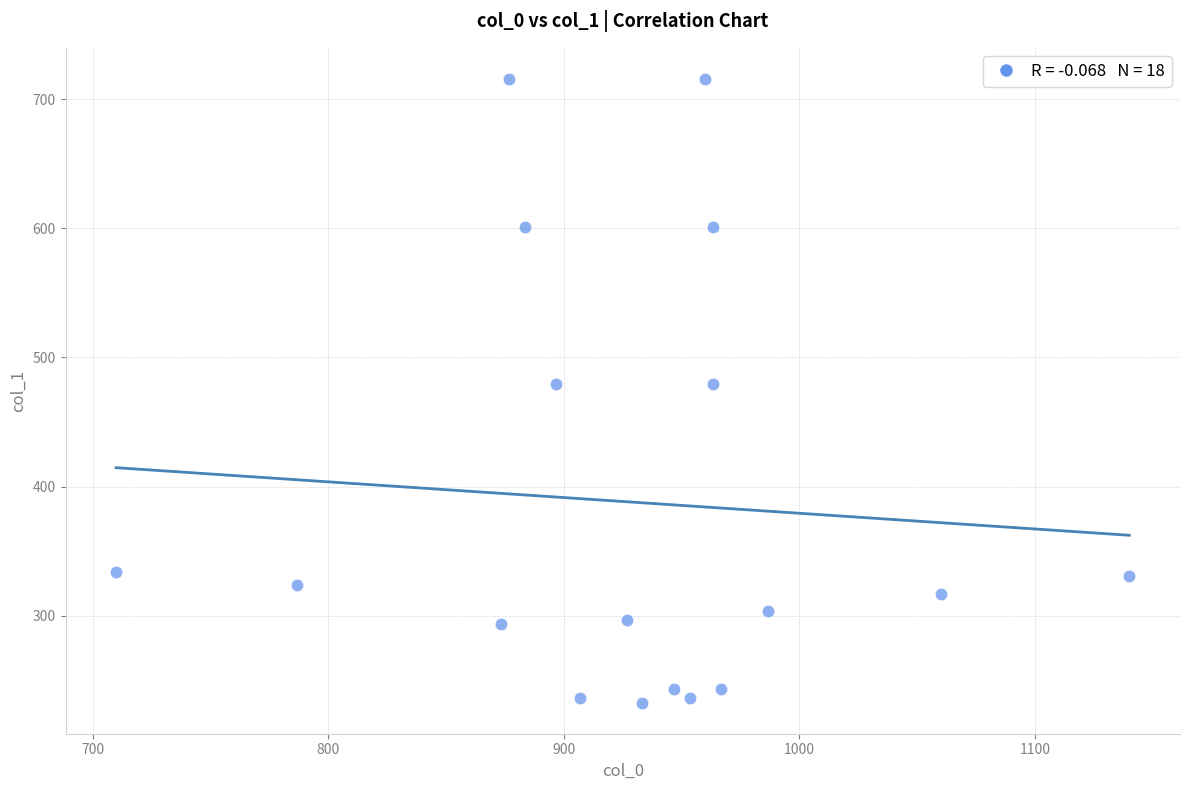

What is the range of Y values (max minus min)?

482.6